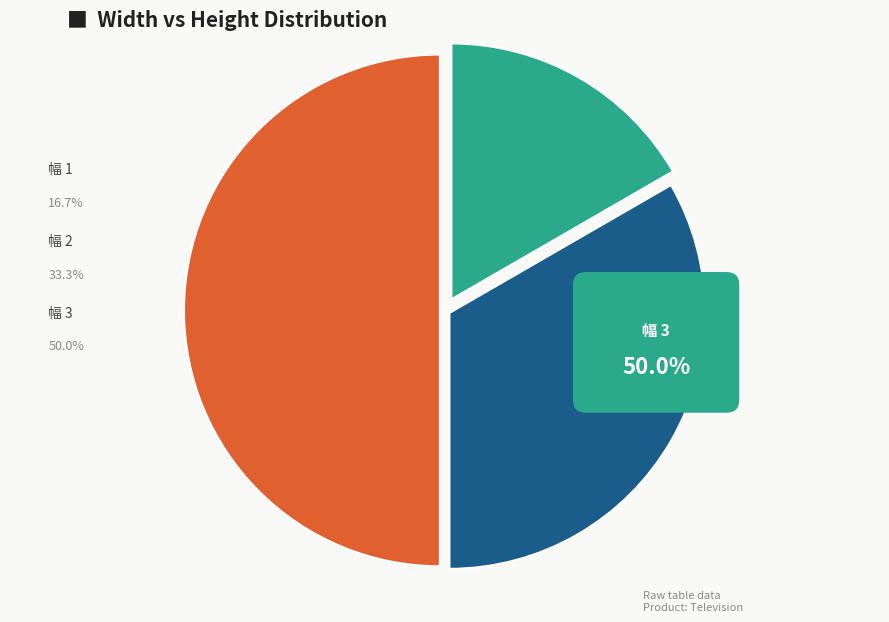

To the nearest percent, what percentage of the pie is 1?

17%